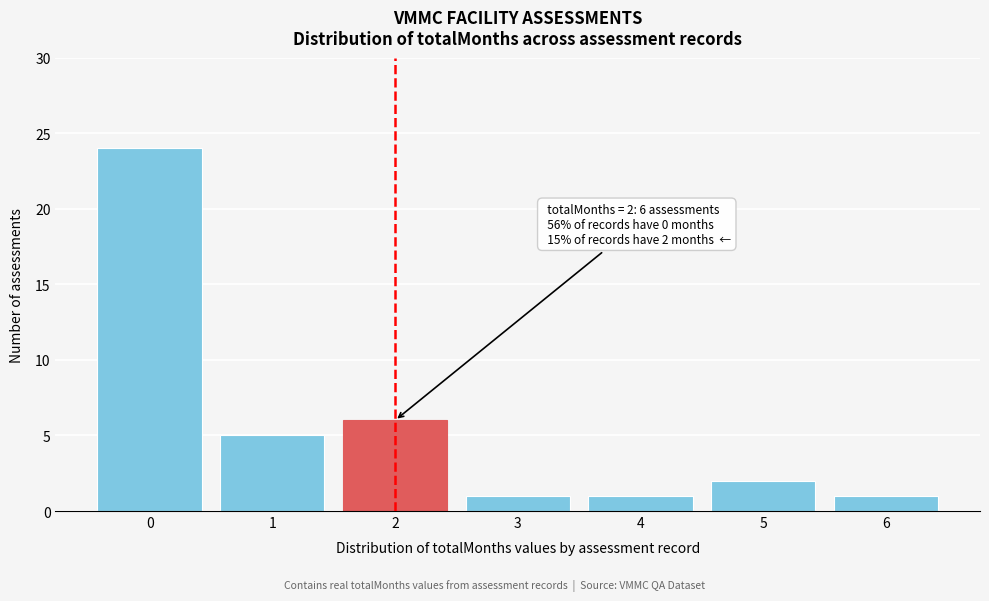

Reading left to right, transcribe all the data shown in this chart.

24	5	6	1	1	2	1